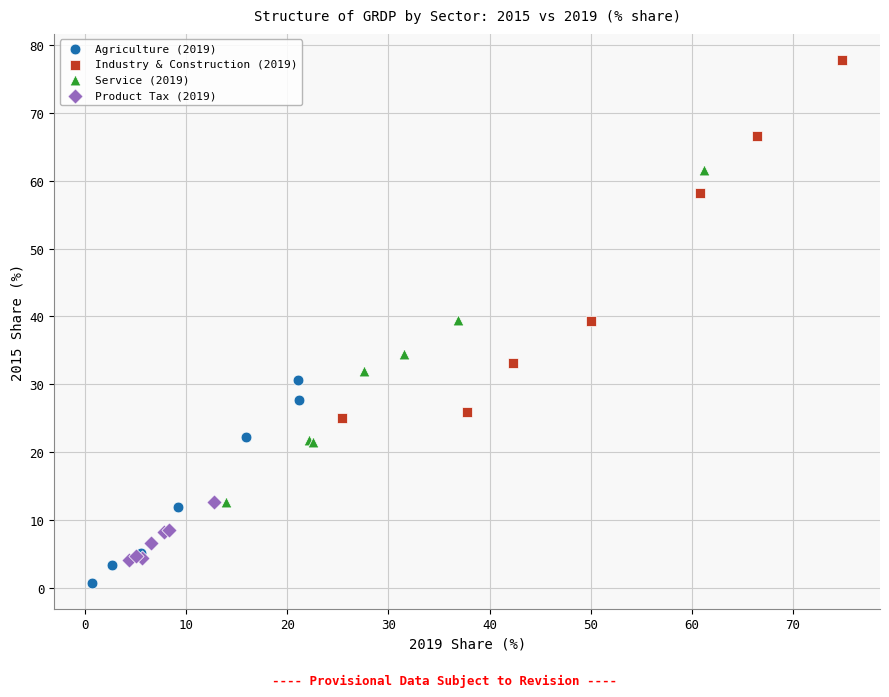

Which series reaches the maximum Y coordinate?

Industry & Construction (2019)